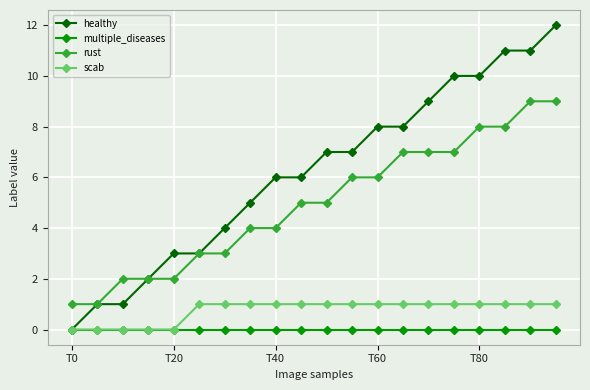

True or false: rust and scab cross at least once.

False